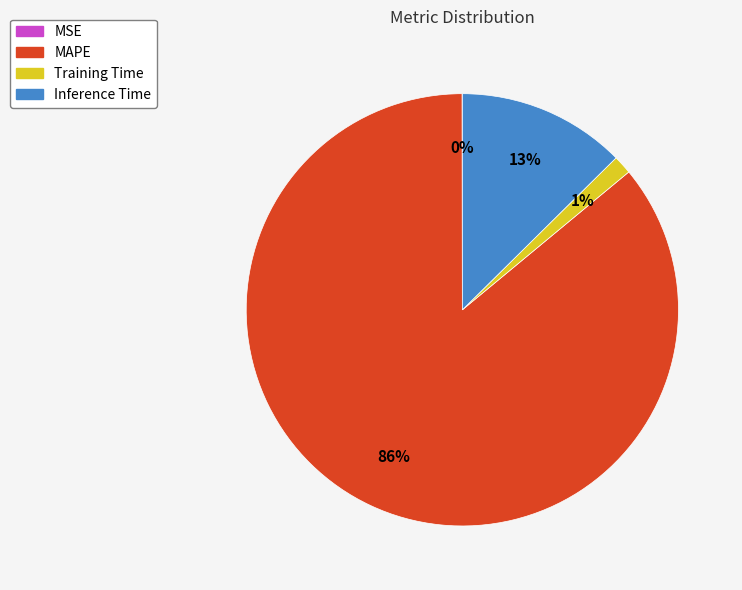

To the nearest percent, what is the difference between the largest and smallest slice percentages?

86%